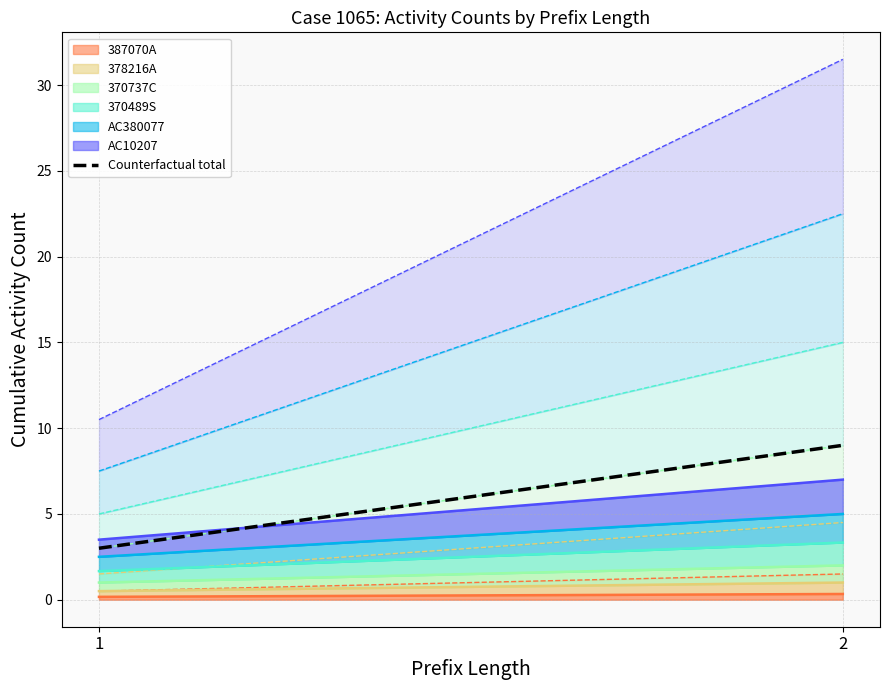

Between 2 and 1, which is larger?

2